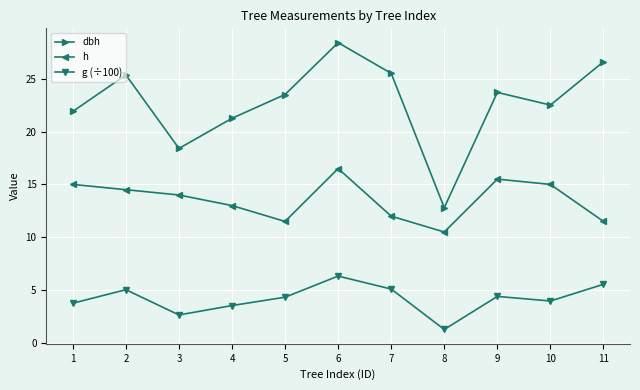

Which series has the largest range (max minus min)?

dbh